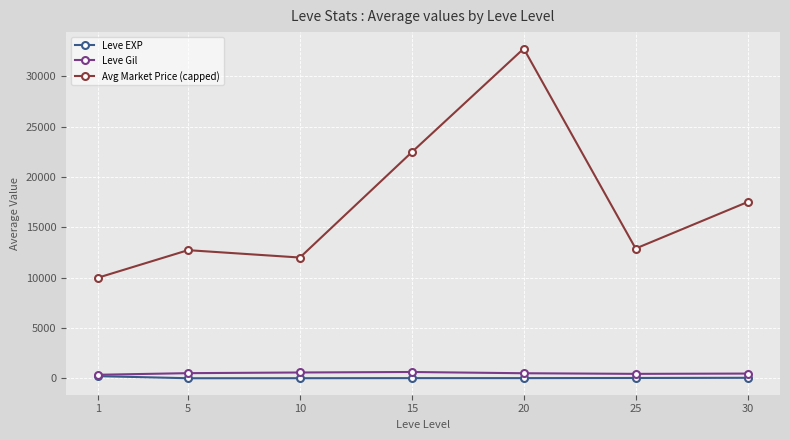

Which series has the widest spread of values?

Avg Market Price (capped)